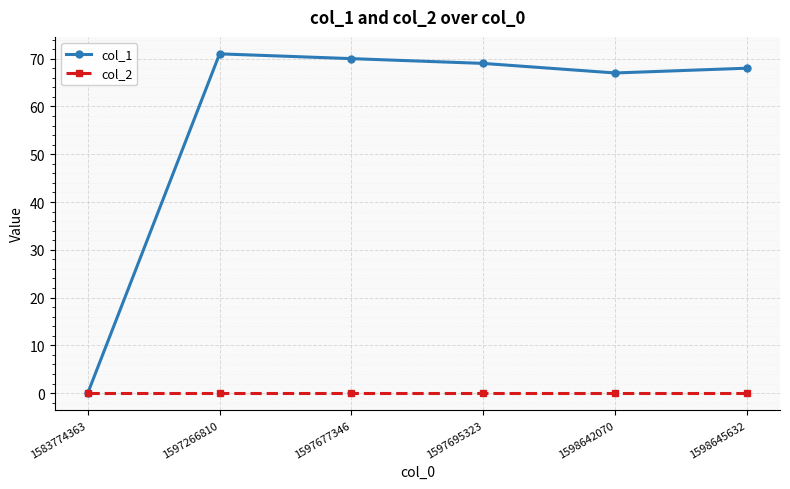

What is the maximum value shown in the chart?

71